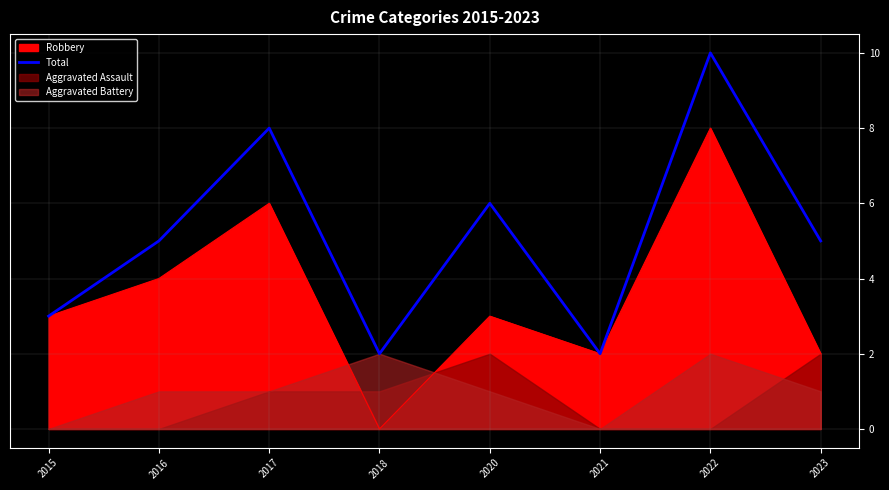

Approximately how many times larger is the value at 2015 compared to 2021?

1.5